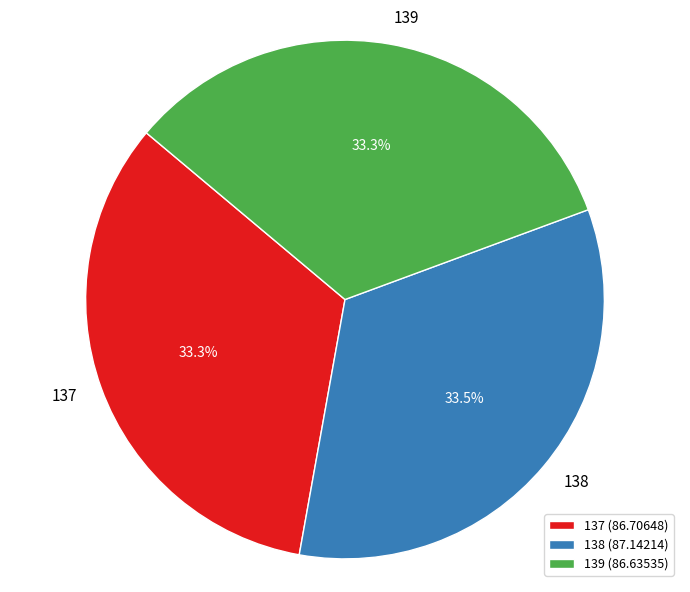

Is there a majority slice in this chart?

No